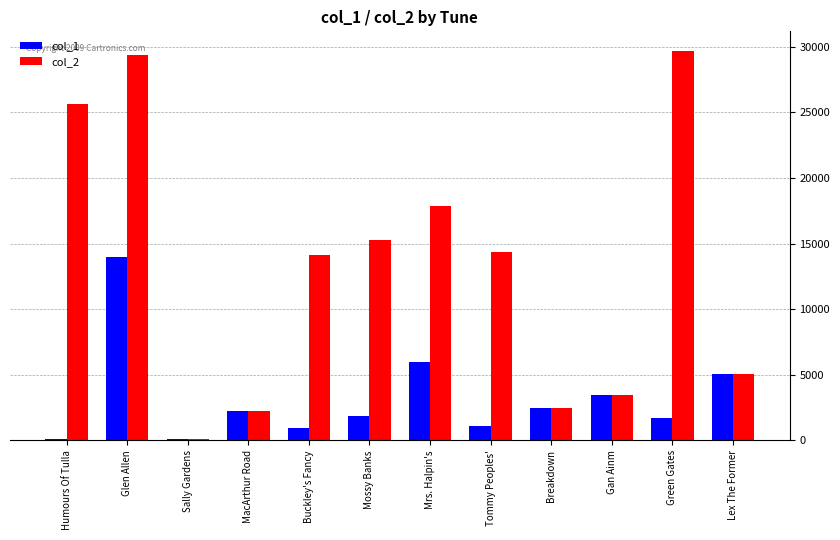

How many categories are shown in the chart?

12